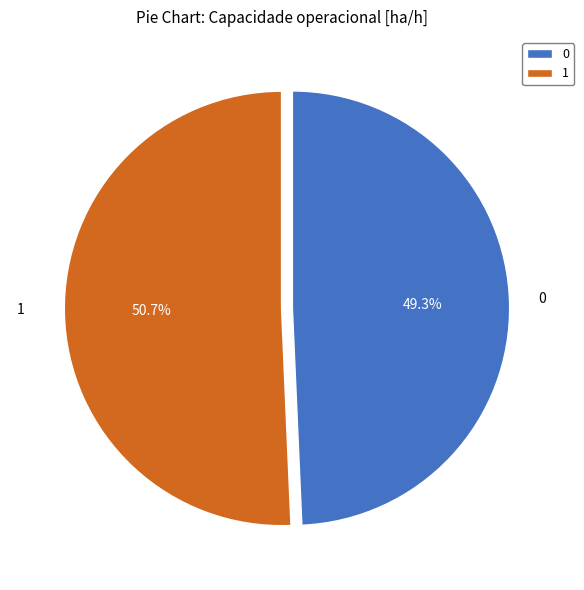

Do 0 and 1 together represent more than half of the pie?

Yes